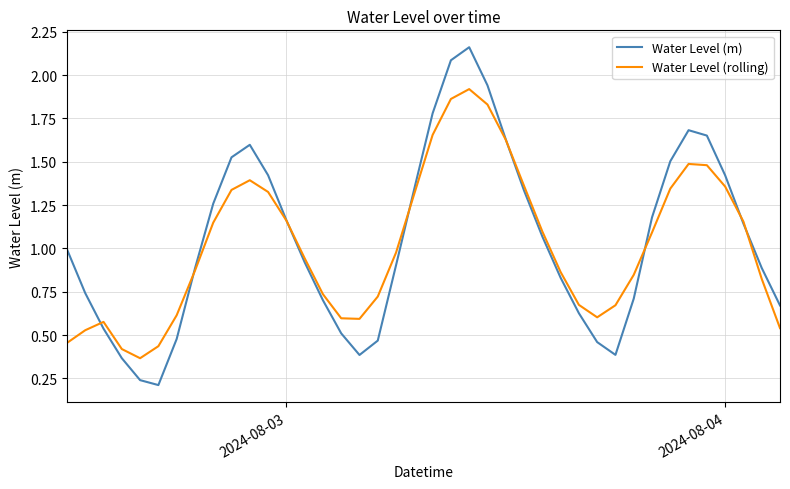

List the series in order of their peak value, highest first.

Water Level (m), Water Level (rolling)